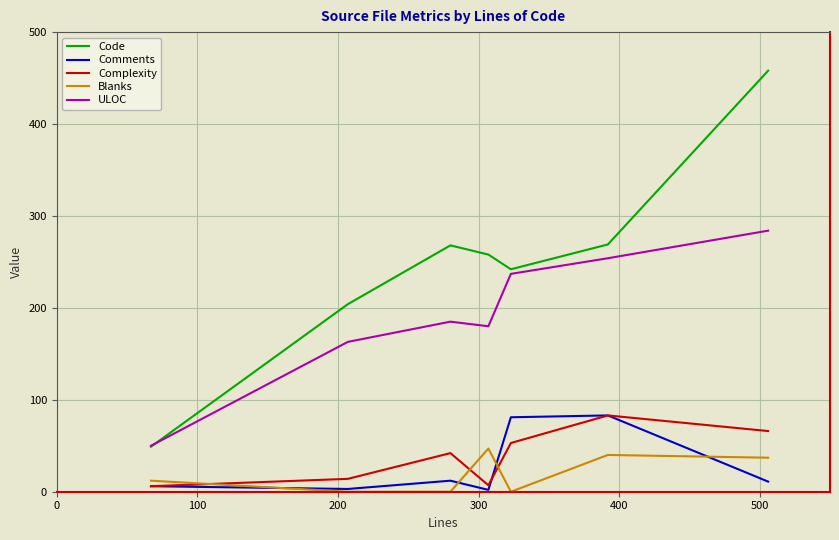

Which series has the widest spread of values?

Code